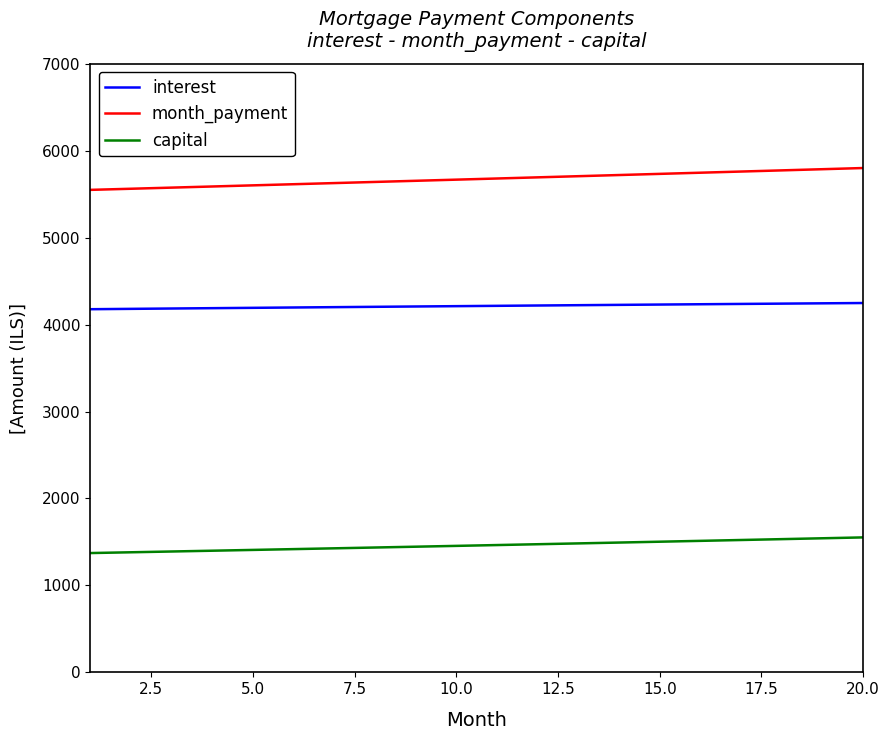

Which series has the largest total across all categories?

month_payment